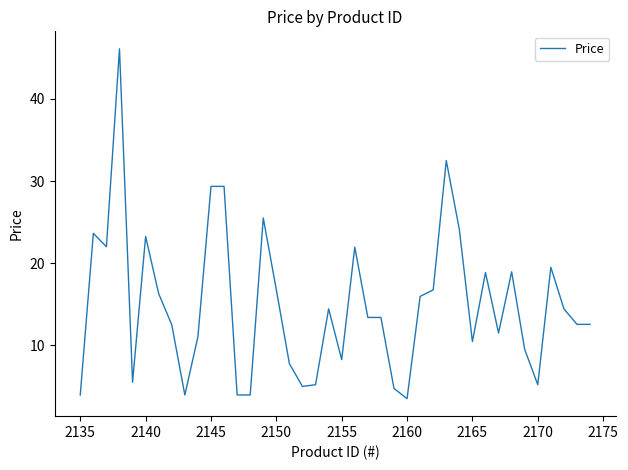

What is the maximum value shown in the chart?

46.1